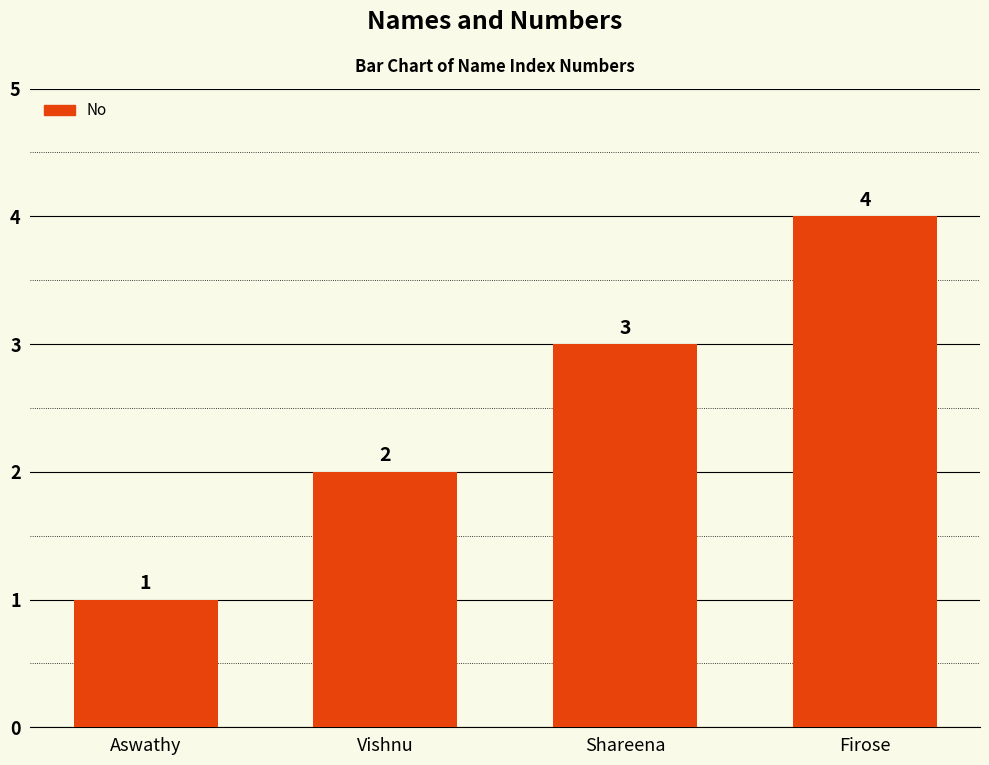

What is the difference between the maximum and minimum values?

3